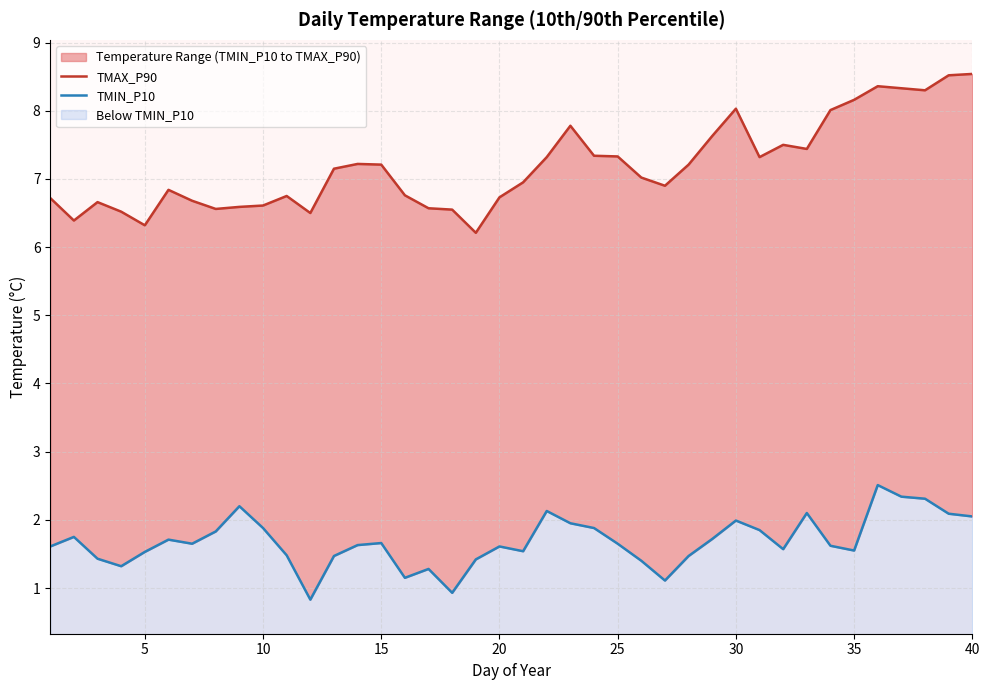

Reading right to left, list all the values displayed in this chart.

TMAX_P90: 8.5	8.5	8.3	8.3	8.4	8.2	8.0	7.4	7.5	7.3	8.0	7.6	7.2	6.9	7.0	7.3	7.3	7.8	7.3	7.0	6.7	6.2	6.5	6.6	6.8	7.2	7.2	7.2	6.5	6.8	6.6	6.6	6.6	6.7	6.8	6.3	6.5	6.7	6.4	6.7
TMIN_P10: 2.0	2.1	2.3	2.3	2.5	1.6	1.6	2.1	1.6	1.9	2.0	1.7	1.5	1.1	1.4	1.6	1.9	1.9	2.1	1.5	1.6	1.4	0.9	1.3	1.1	1.7	1.6	1.5	0.8	1.5	1.9	2.2	1.8	1.6	1.7	1.5	1.3	1.4	1.8	1.6